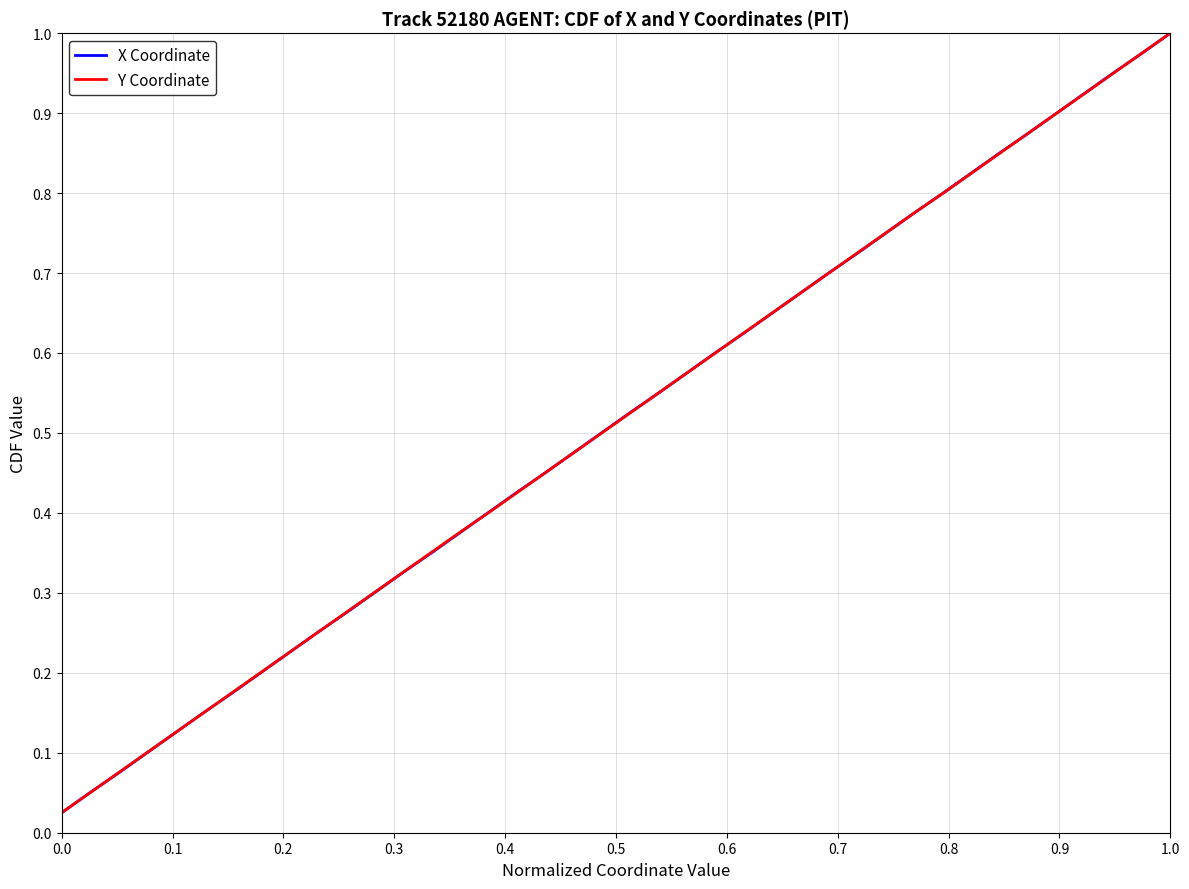

Which series has the largest total across all categories?

X Coordinate